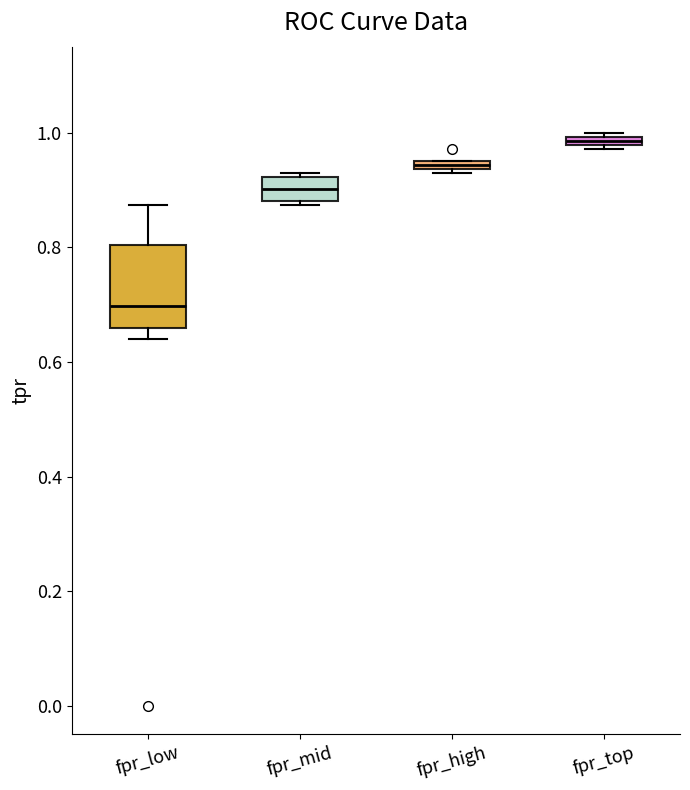

Which box's median line is the highest?

fpr_top